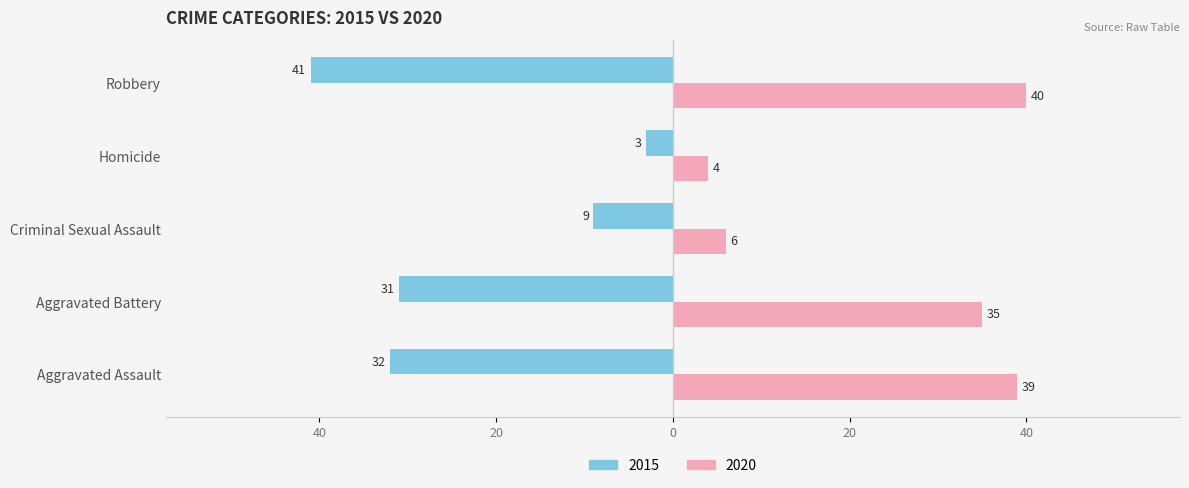

True or false: 2020 has a value of 55 at Aggravated Battery.

False